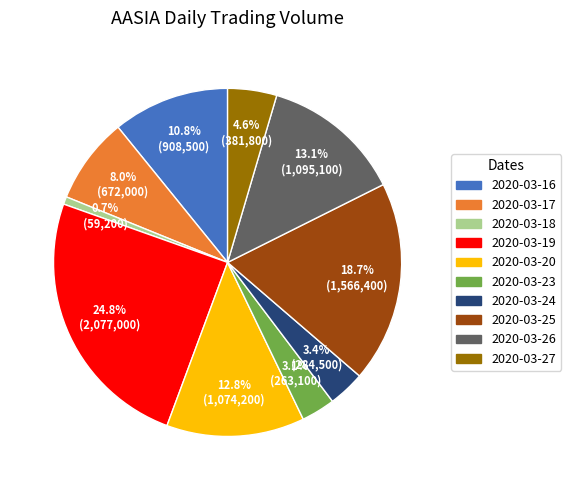

What percentage is the 2020-03-26 slice, to the nearest percent?

13%